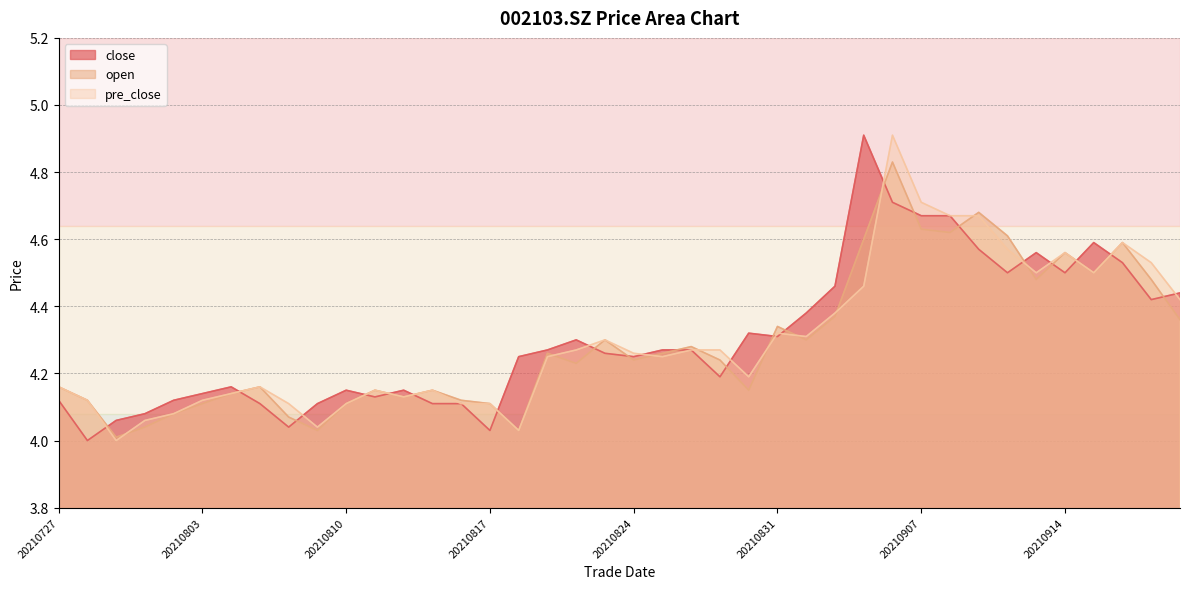

What is the value of the close point at the 18th from the left?

4.3